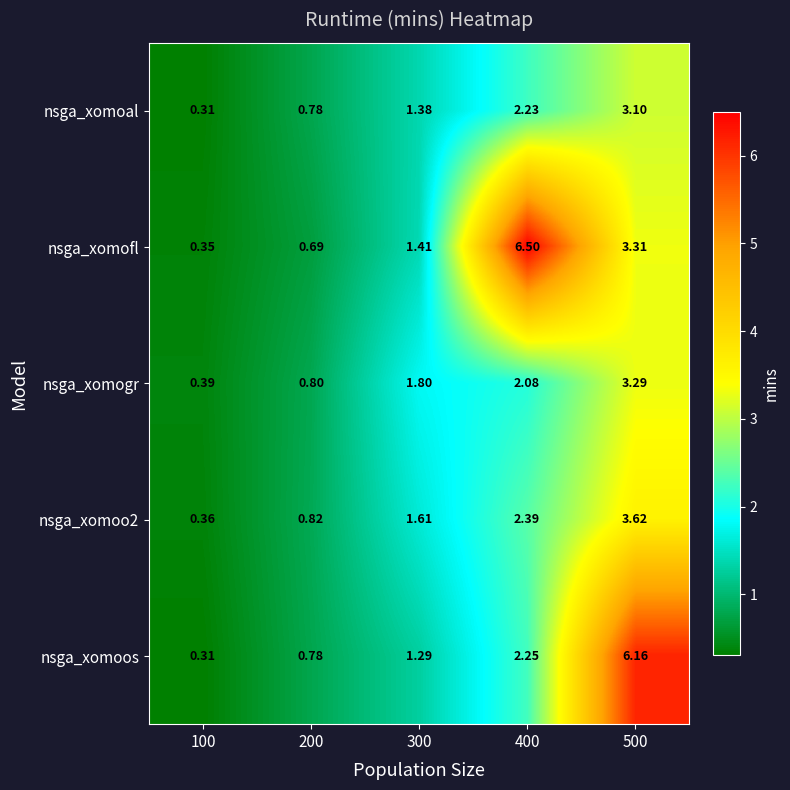

What is the greatest value displayed?

6.5